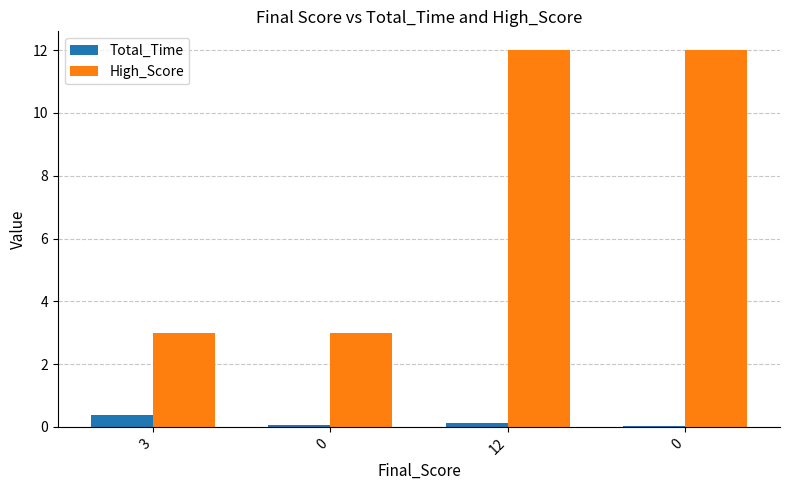

What is the sum of all Total_Time values?

0.6